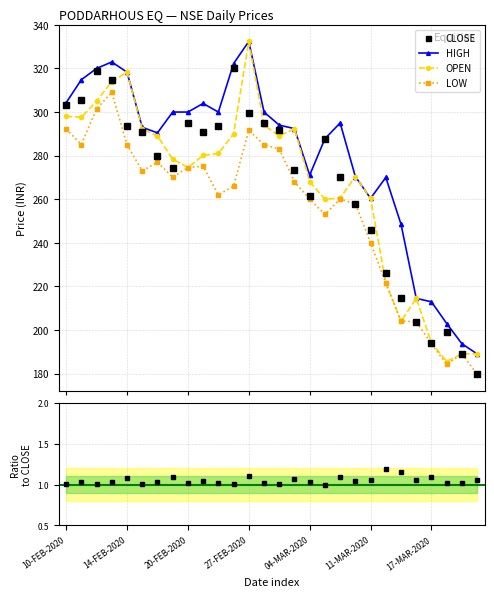

What is the difference between the second highest and minimum values in the LOW series?

121.9